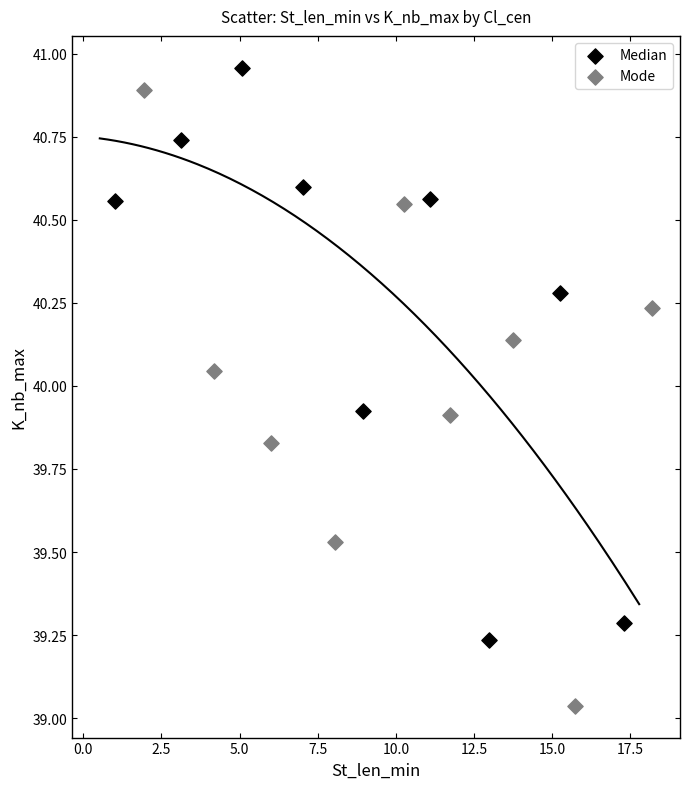

Which series has the widest spread of Y values?

Mode